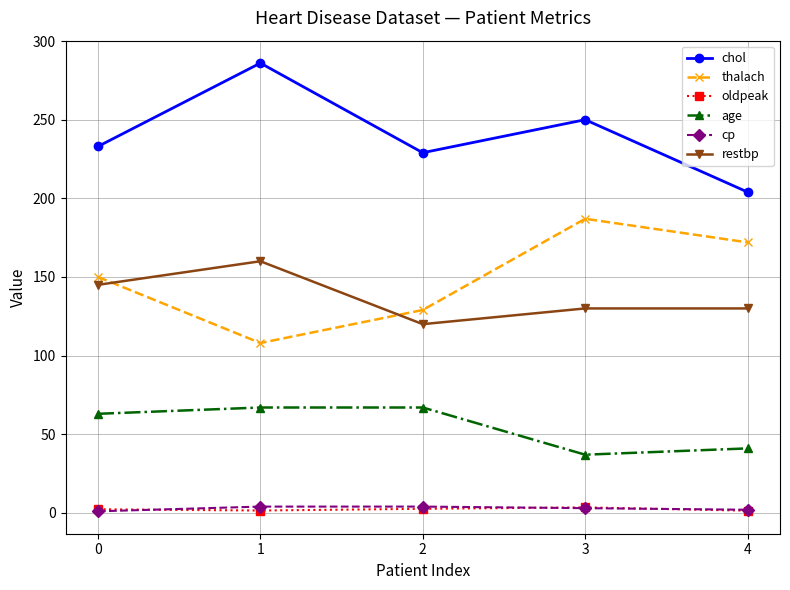

Is it true that chol equals 177.0 at 1?

False